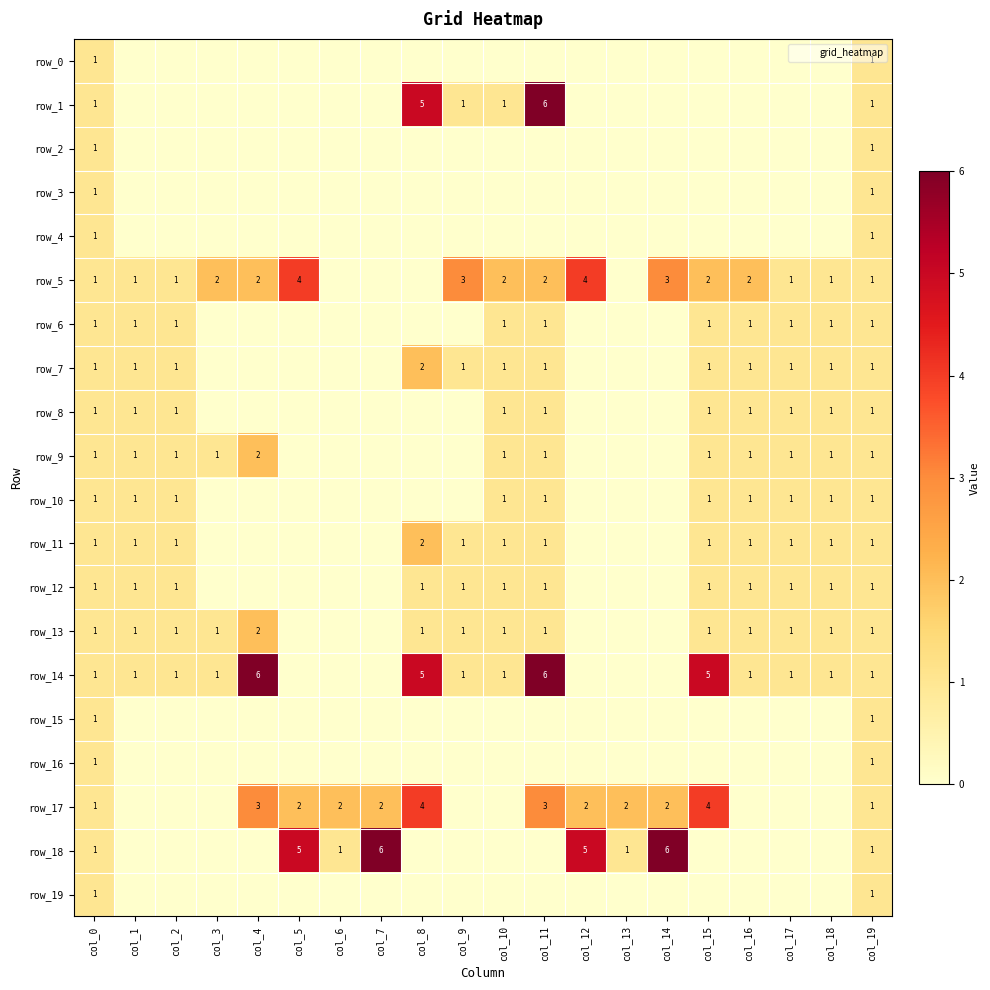

What is the spread (max minus min) of values at col_10?

2